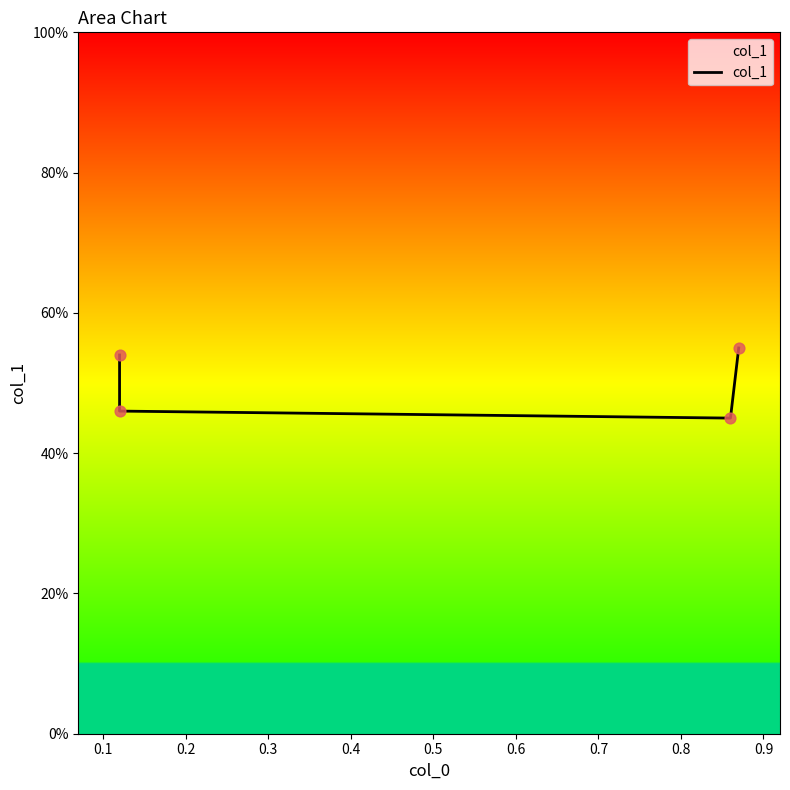

Which has a higher value, 0.1 or 0.2?

0.1